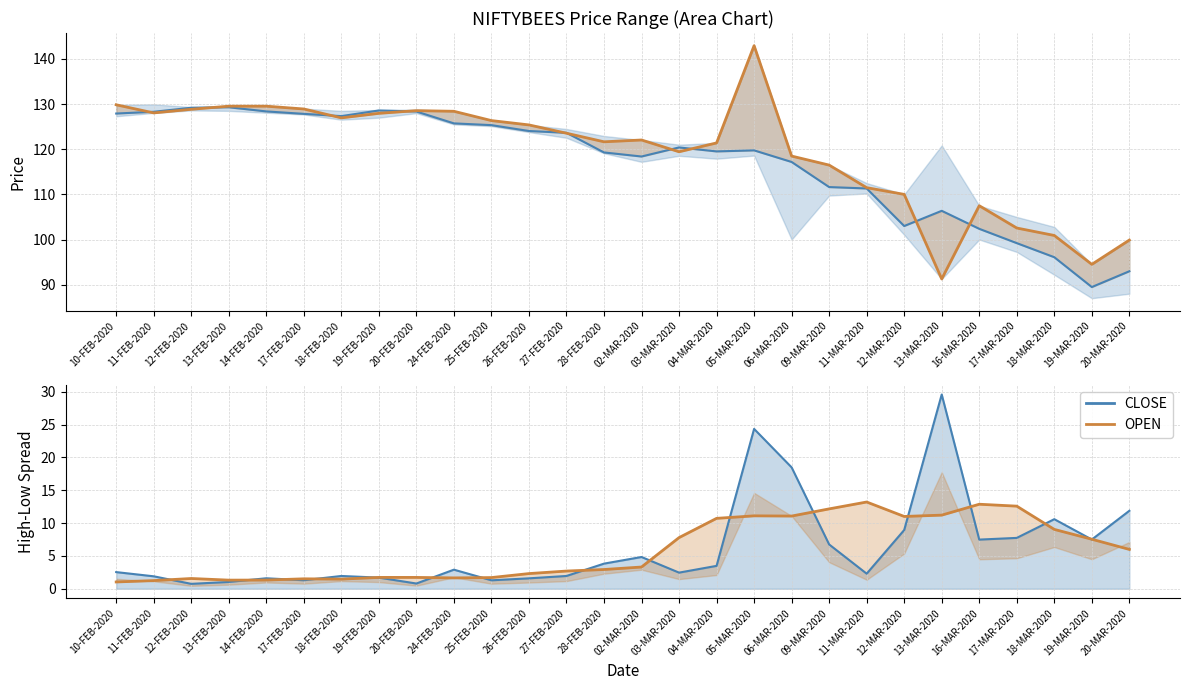

What position from the left is 17-MAR-2020?

25